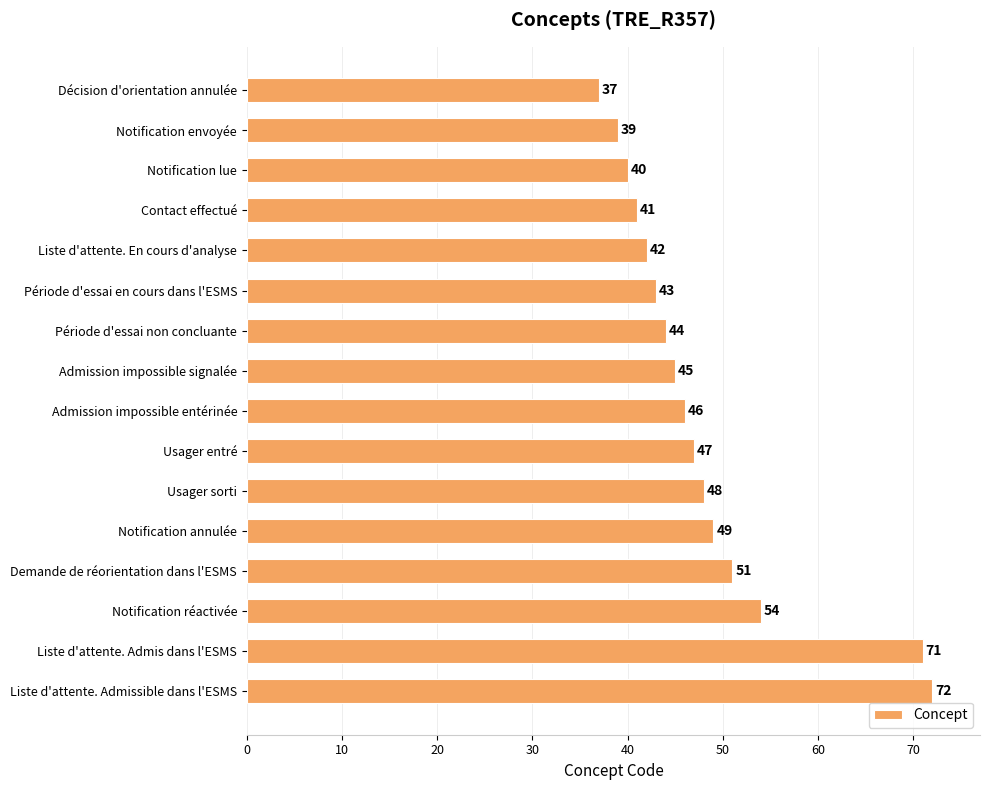

List the labels in order of value, largest first.

Liste d'attente. Admissible dans l'ESMS, Liste d'attente. Admis dans l'ESMS, Notification réactivée, Demande de réorientation dans l'ESMS, Notification annulée, Usager sorti, Usager entré, Admission impossible entérinée, Admission impossible signalée, Période d'essai non concluante, Période d'essai en cours dans l'ESMS, Liste d'attente. En cours d'analyse, Contact effectué, Notification lue, Notification envoyée, Décision d'orientation annulée